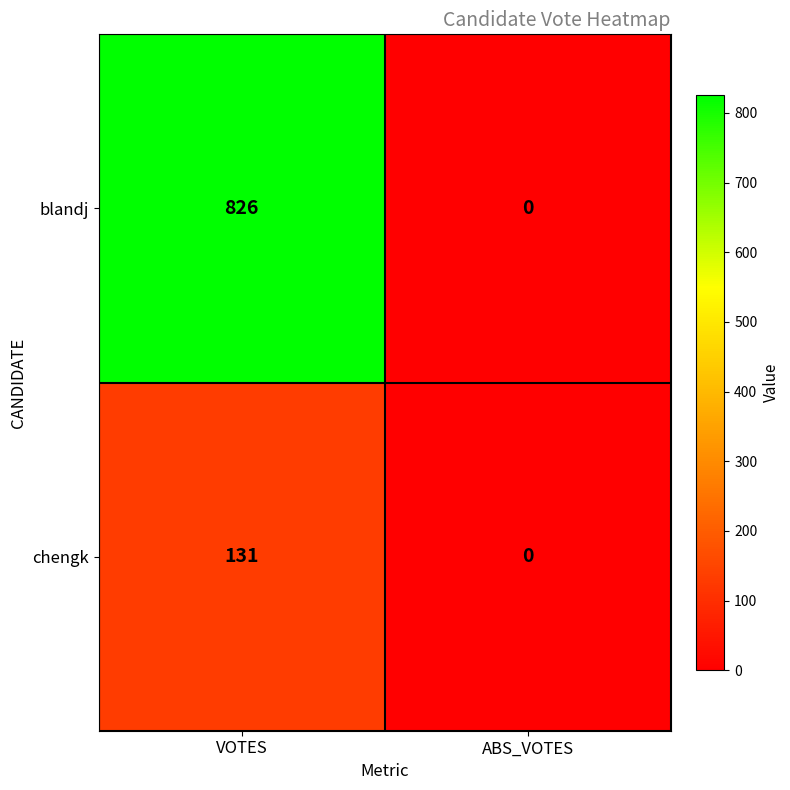

List the series in order of their peak value, highest first.

blandj, chengk